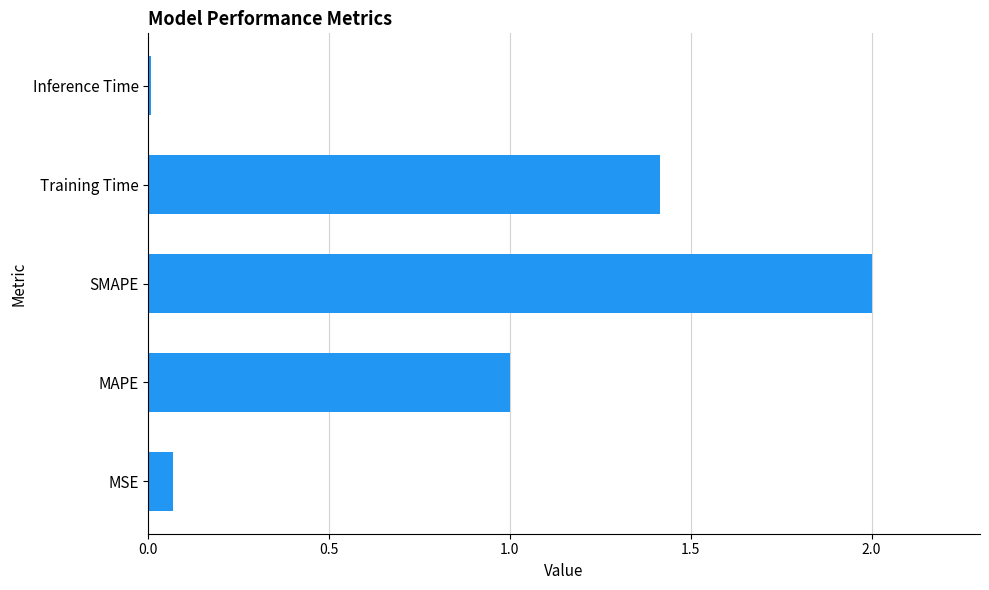

What is the sum of all values?

4.5